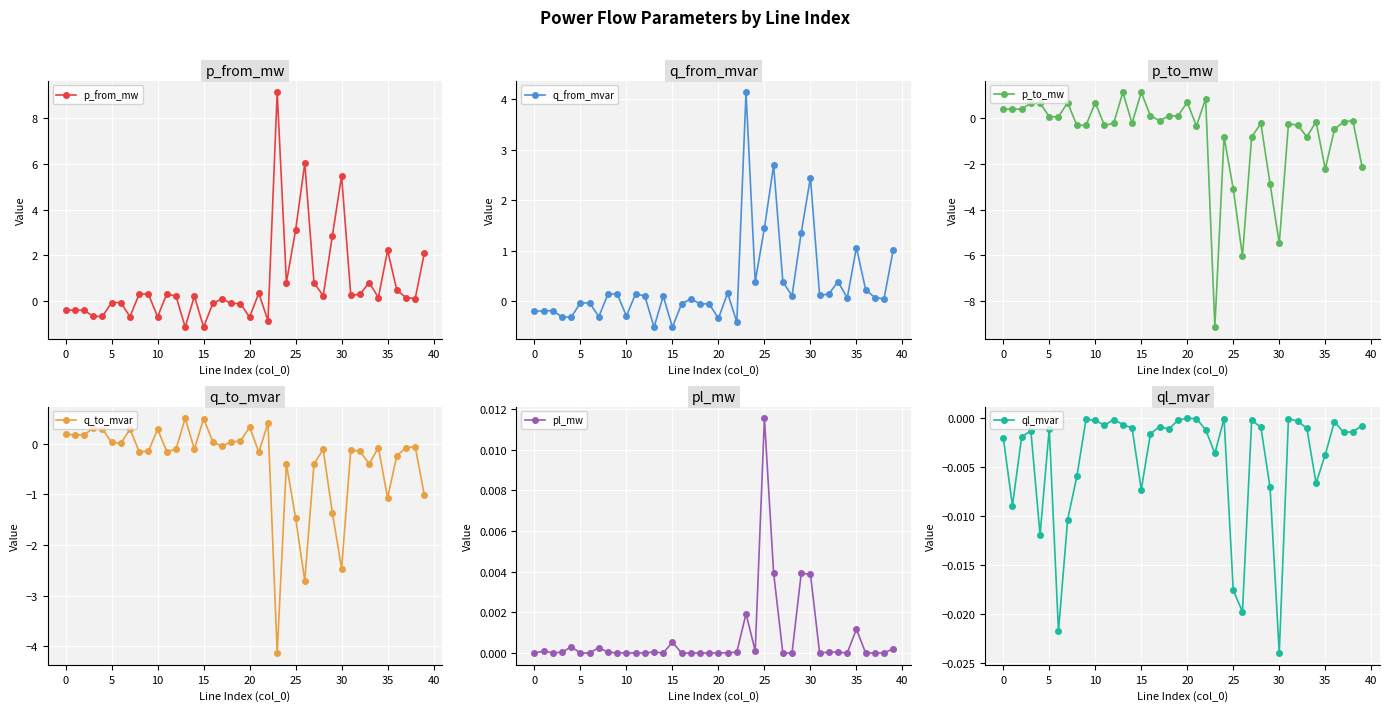

What value does the p_to_mw series have at 30?

-5.5